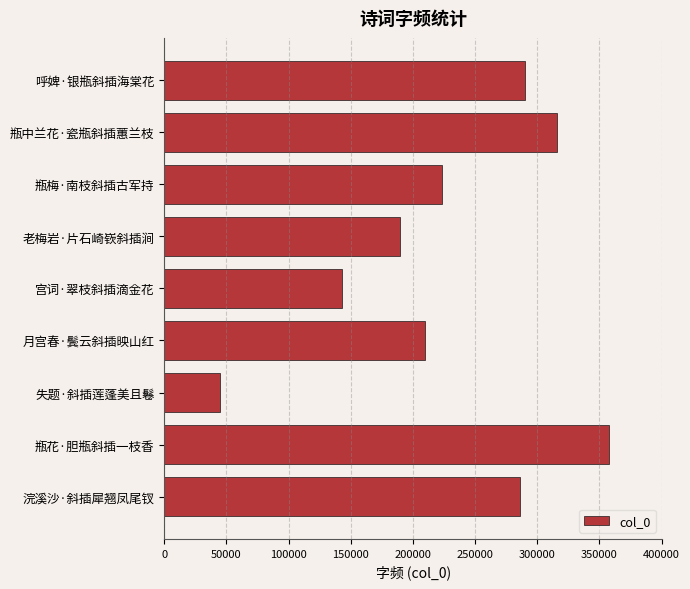

Which category has the lowest value across all series?

失题·斜插莲蓬美且鬈